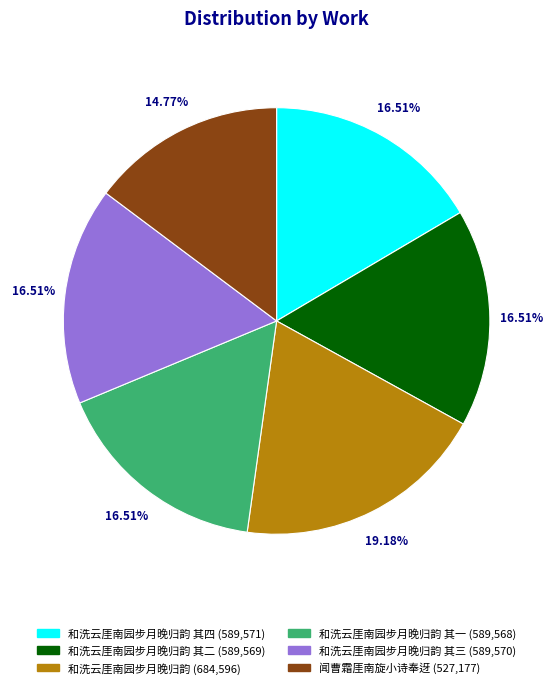

Count the number of slices in the pie.

6